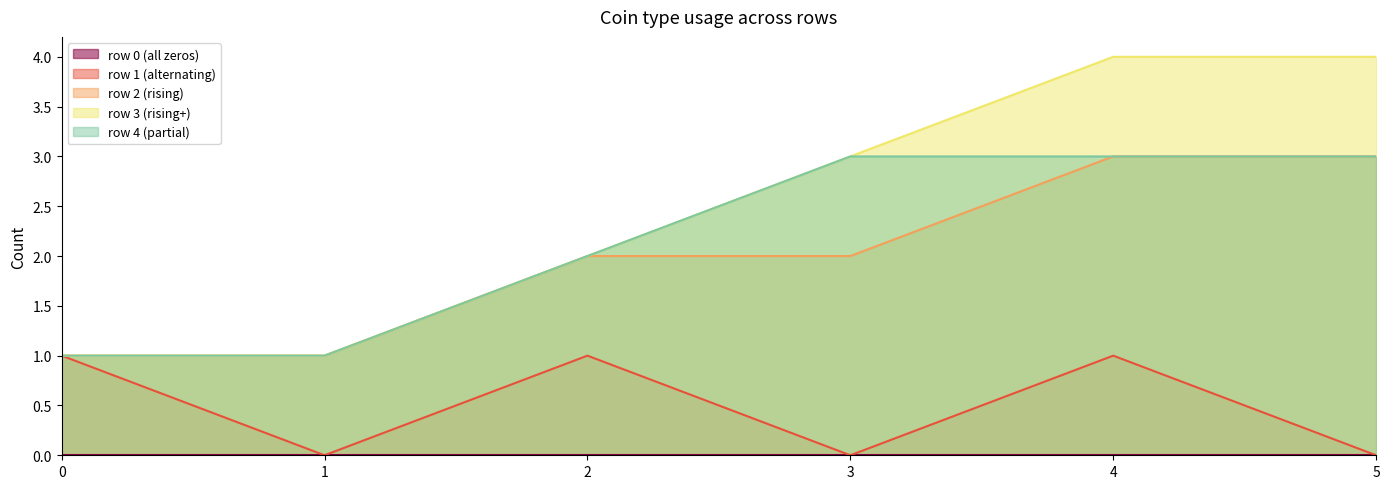

What is the difference between the row3 values at 5 and 0?

3